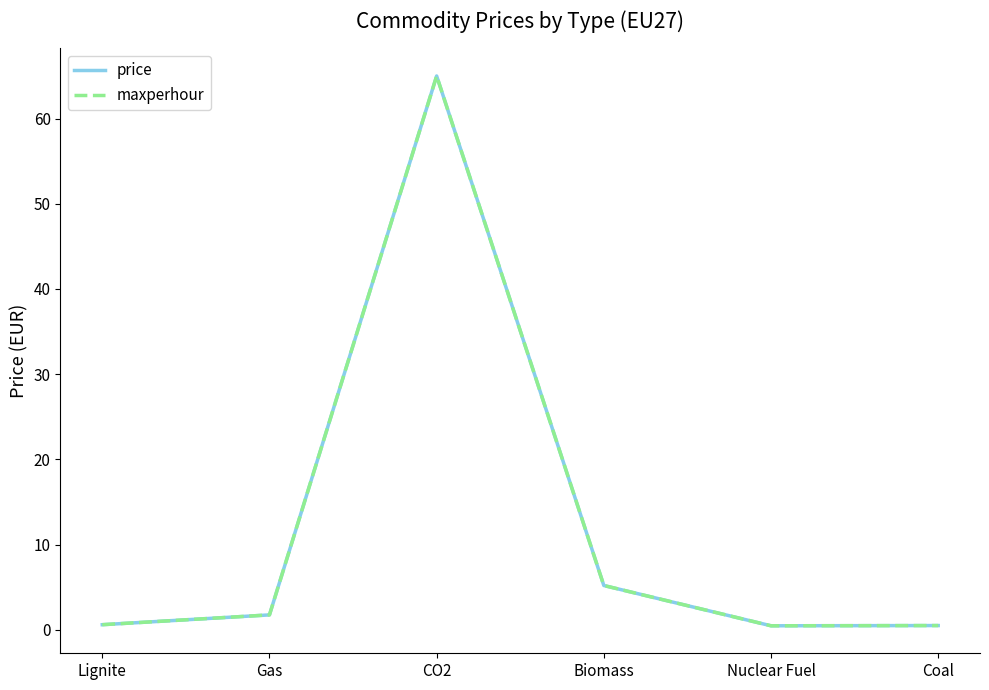

Does the chart display data point markers on the line(s)?

No